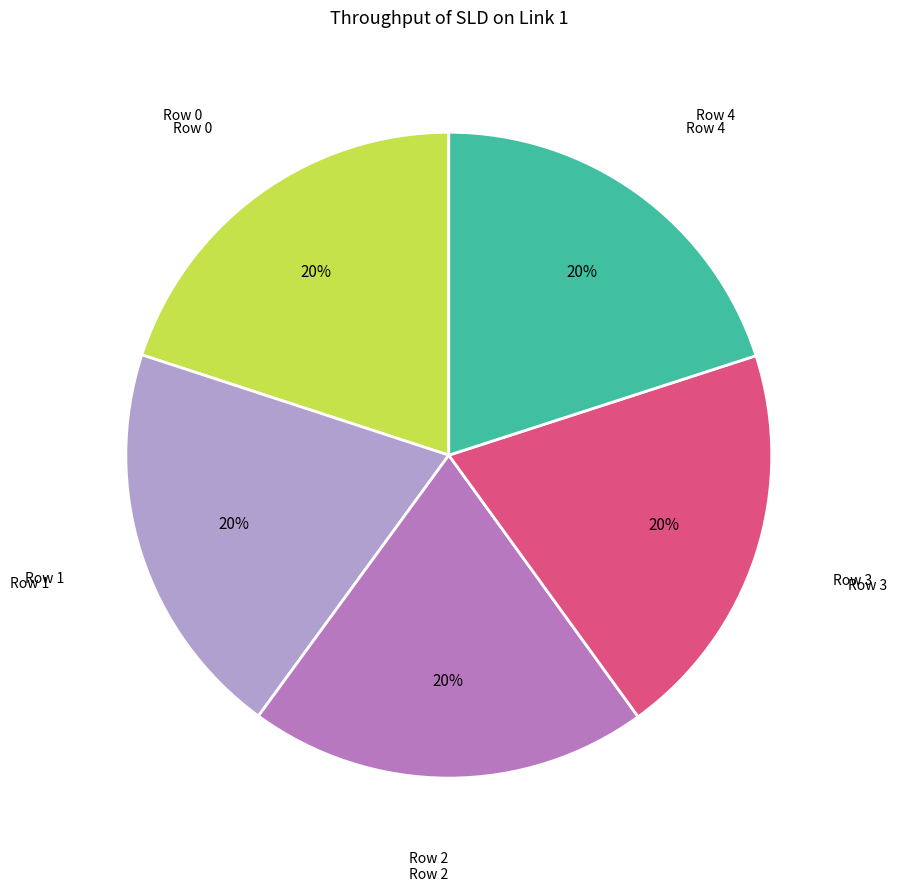

Count the number of slices in the pie.

5